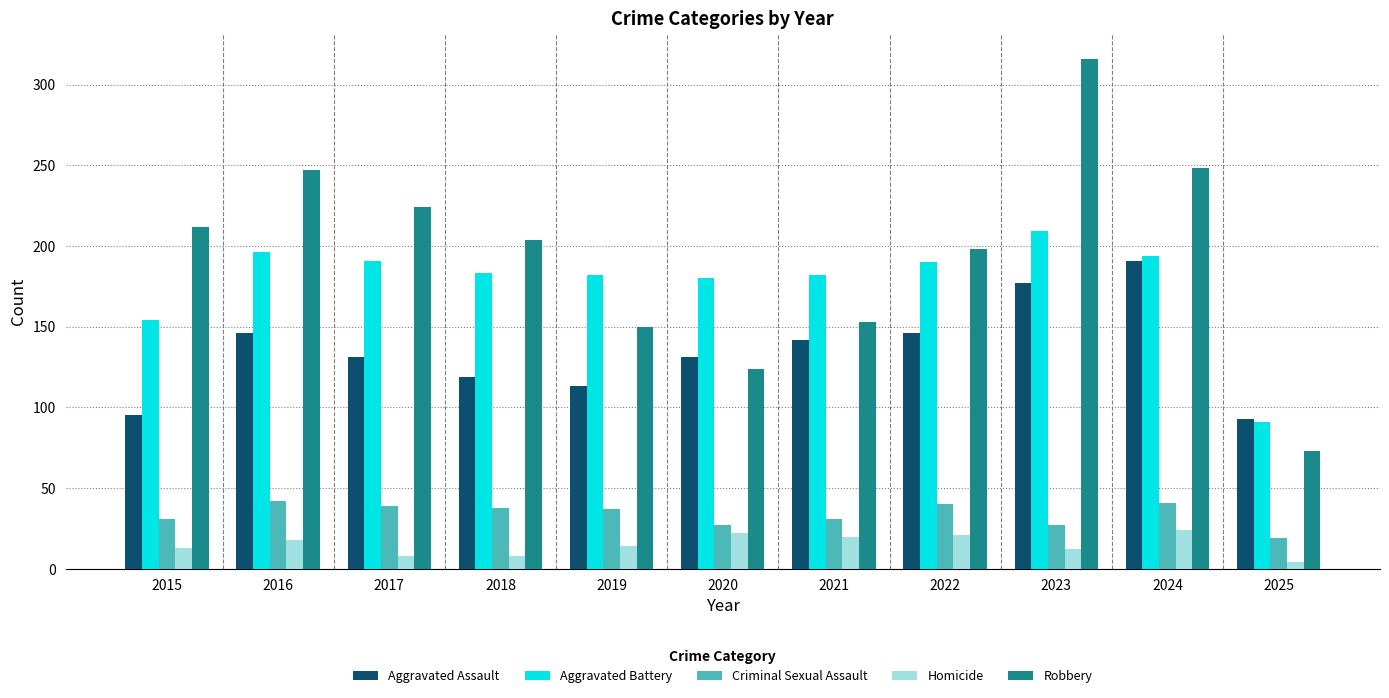

What is the difference between the highest and lowest values at 2019?

168